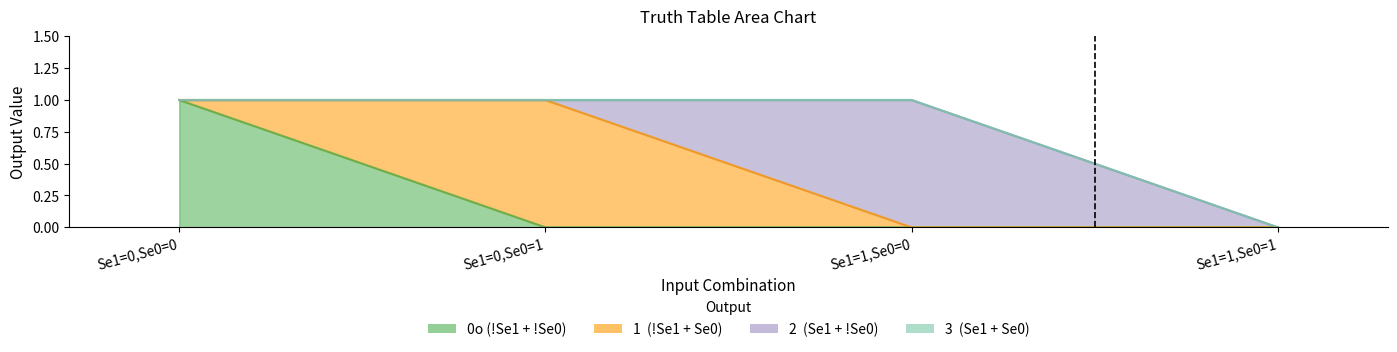

Which series has the widest spread of values?

0o